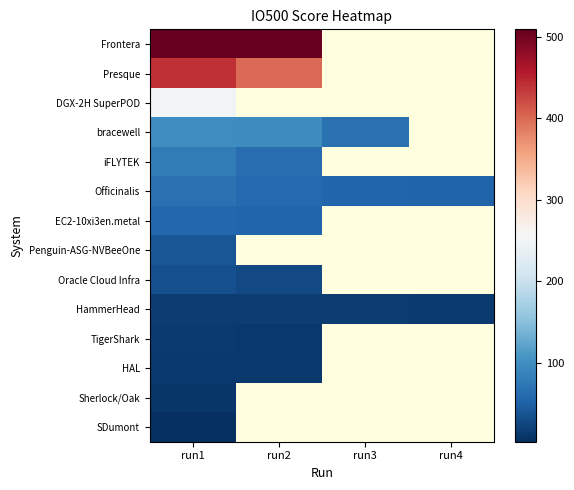

What is the difference between the highest and lowest values at run2?

507.1